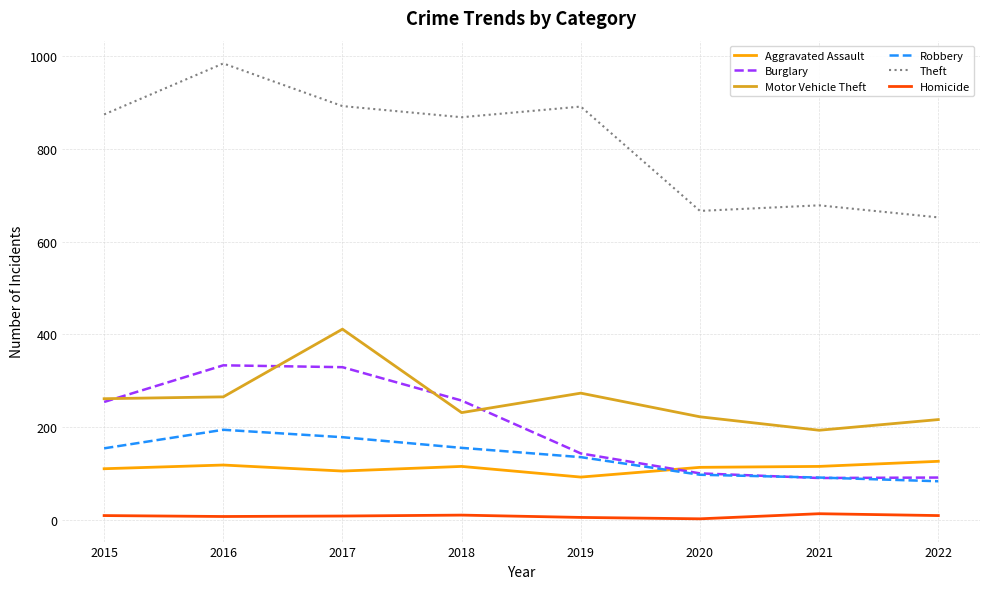

What is the sum of the Robbery values at 2017 and 2019?

313